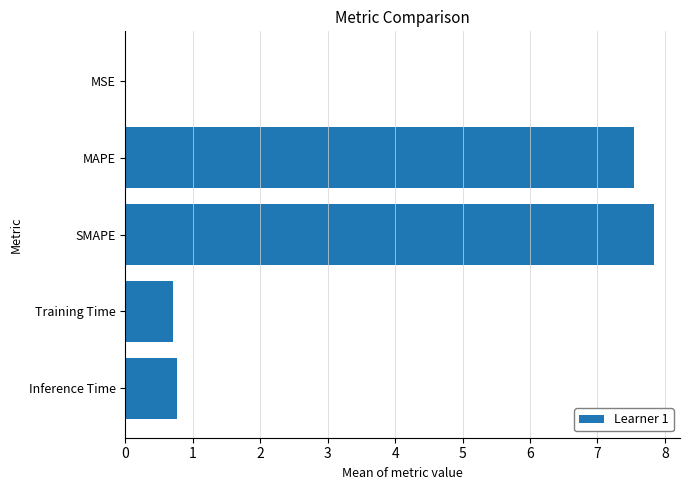

True or false: the data shows 5.1 at MAPE.

False